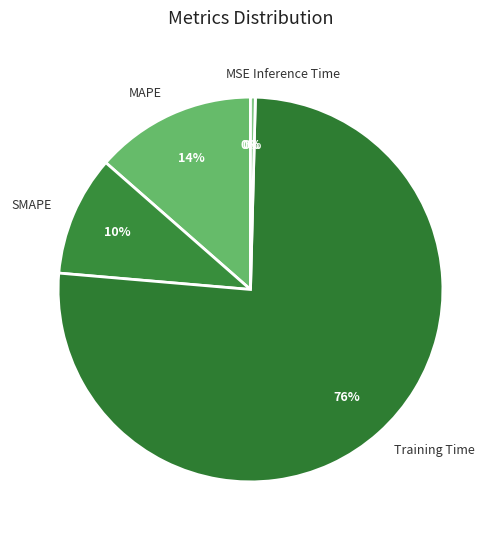

Between SMAPE and Training Time, which is larger?

Training Time